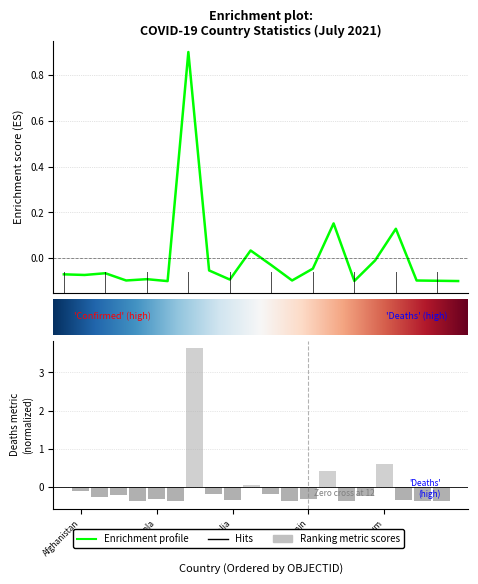

The Deaths series shows -0.1 at Afghanistan. True or false?

True